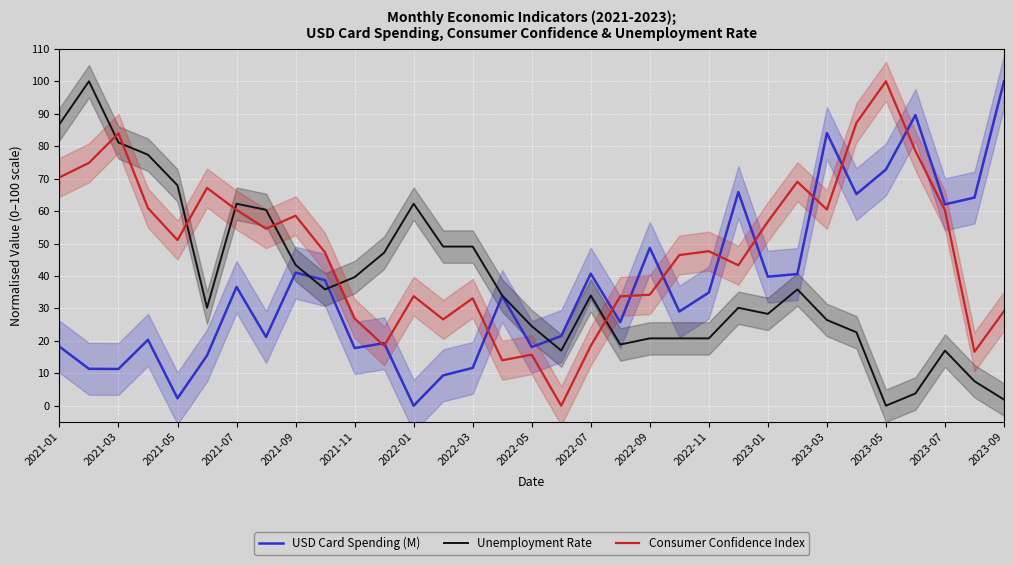

The value of Consumer Confidence Index at 2023-03 is 104.2. True or false?

False